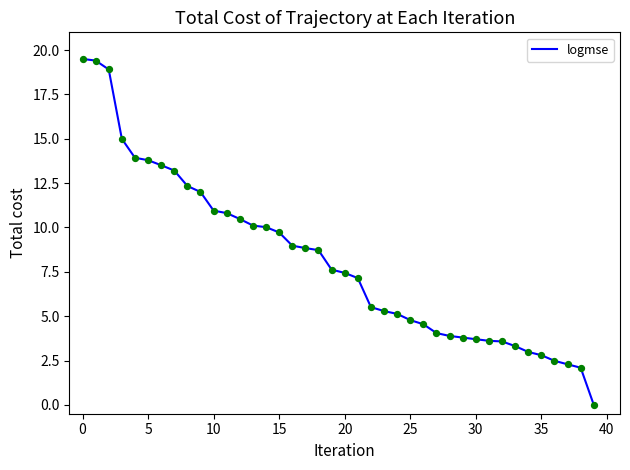

What is the maximum value shown in the chart?

19.5